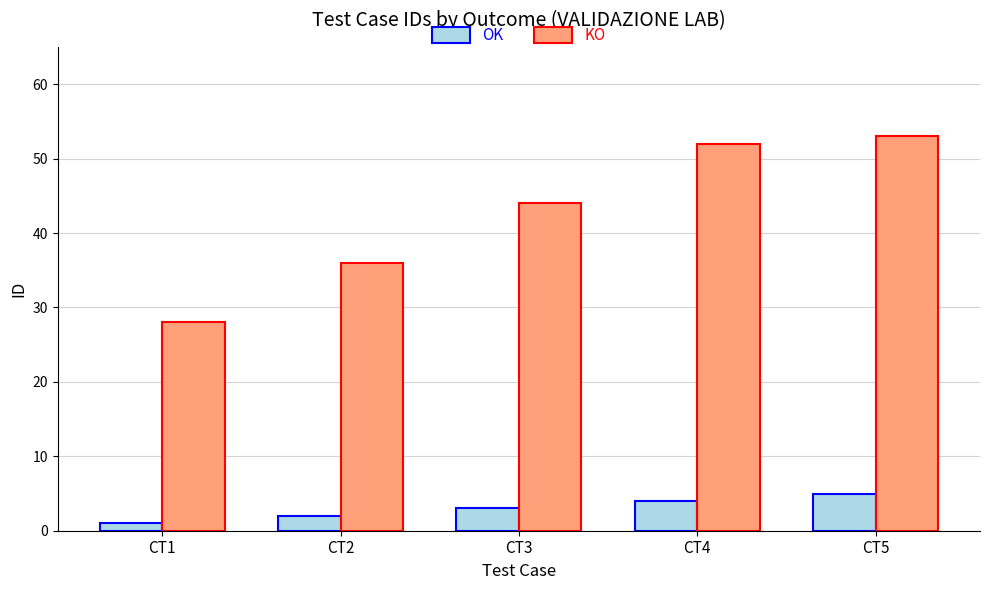

At which label is OK closest to 3?

CT3